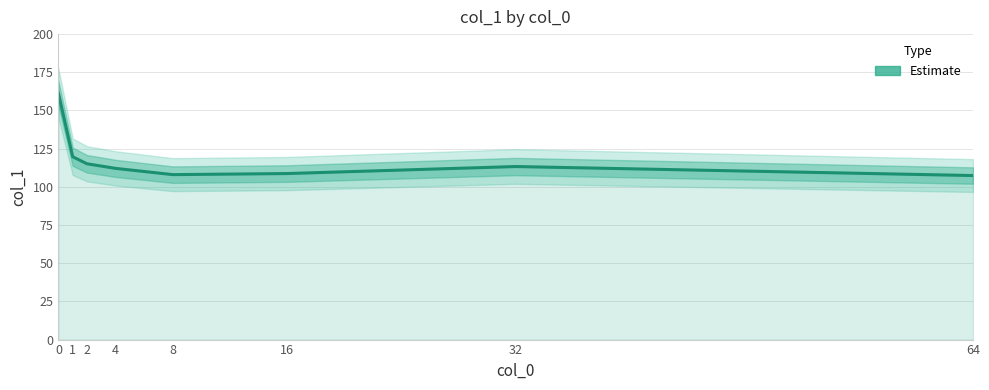

True or false: the data shows 115.1 at 2.

True